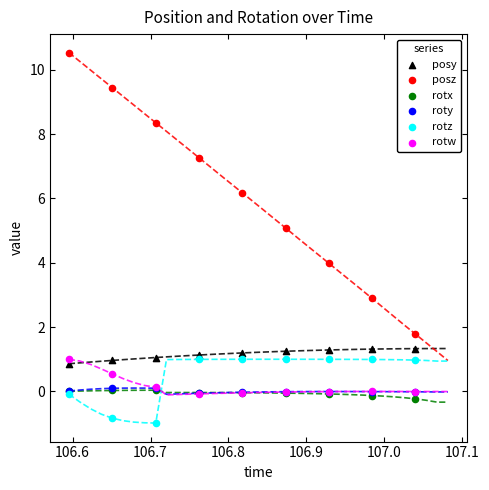

In the posz series, what Y value is closest to 6?

6.2